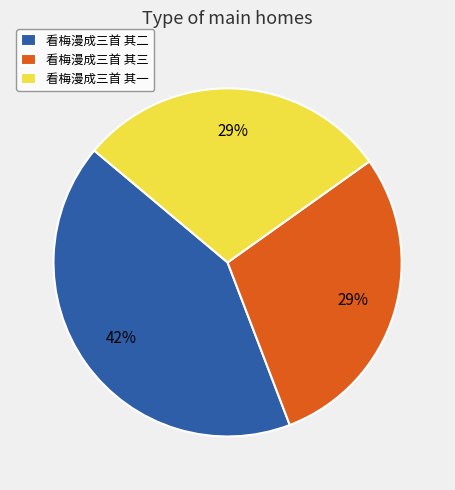

True or false: 看梅漫成三首 其二 accounts for 50% of the total.

False